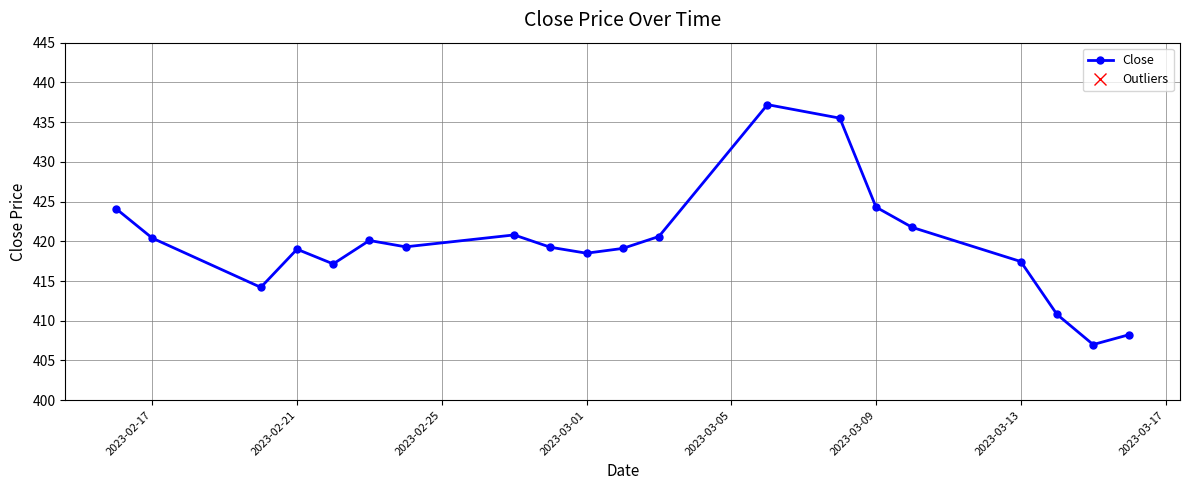

What is the greatest value displayed?

437.2